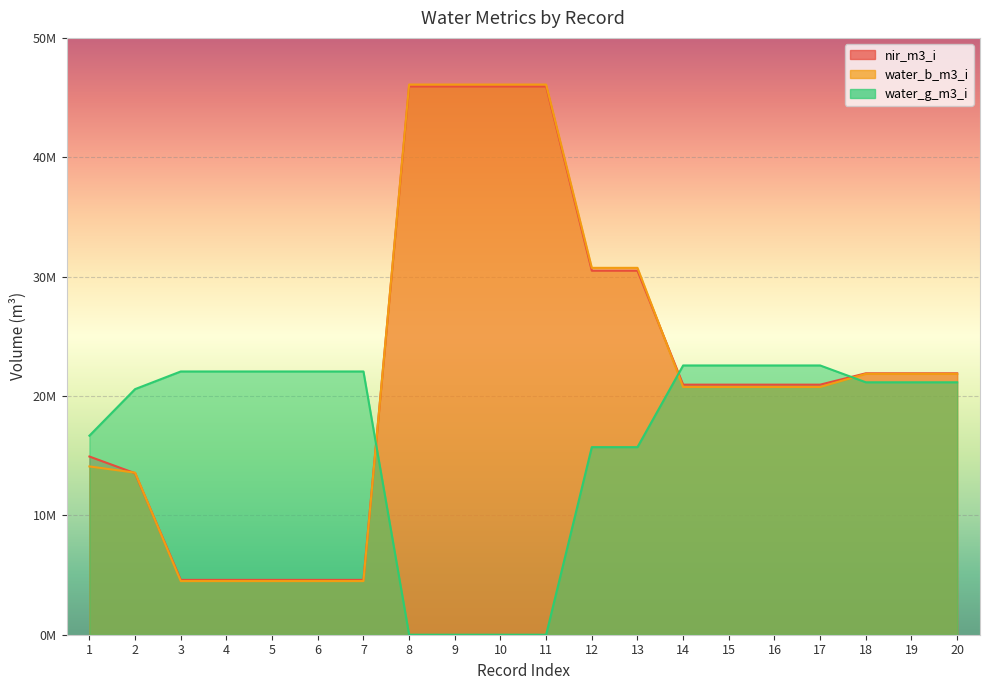

Is it true that nir_m3_i equals 4592339.8 at 6?

True